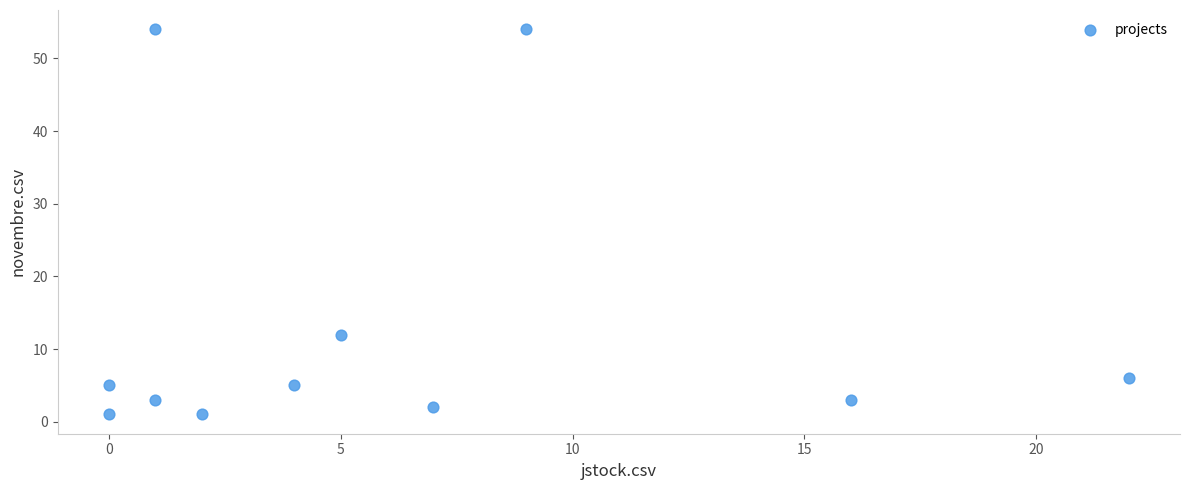

What Y value in the scatter plot is closest to 27?

12